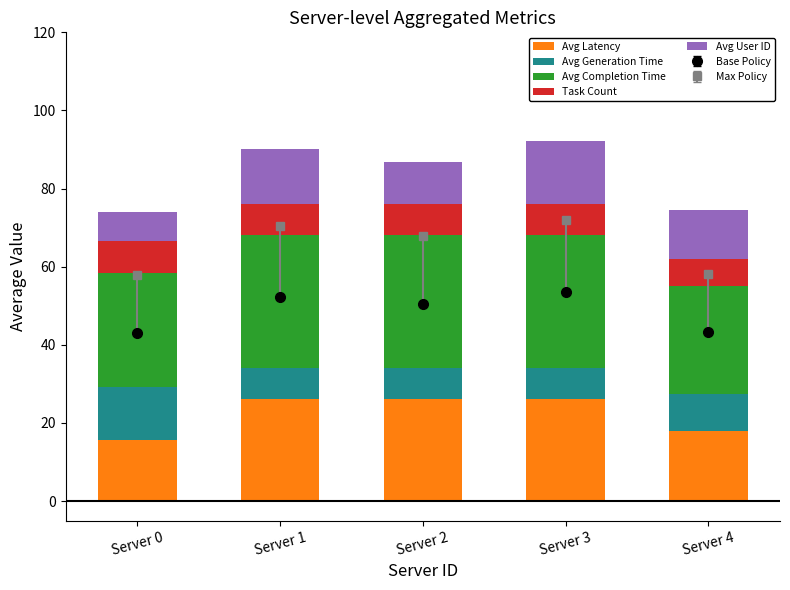

How many bars are there in total?

25